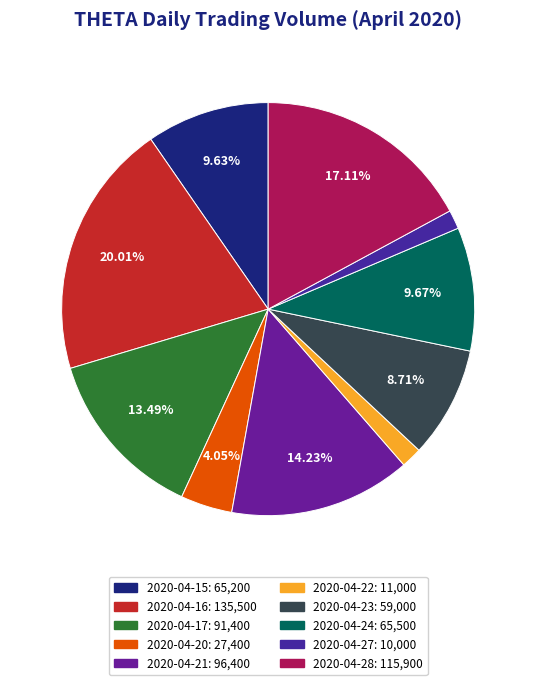

To the nearest percent, what is the average slice percentage?

10%